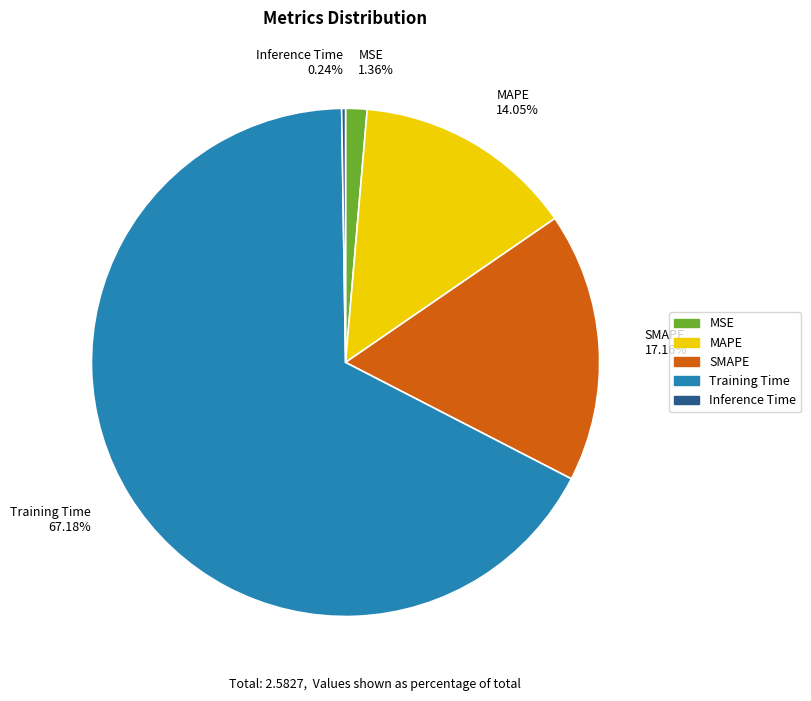

Which has a higher value, MAPE or SMAPE?

SMAPE